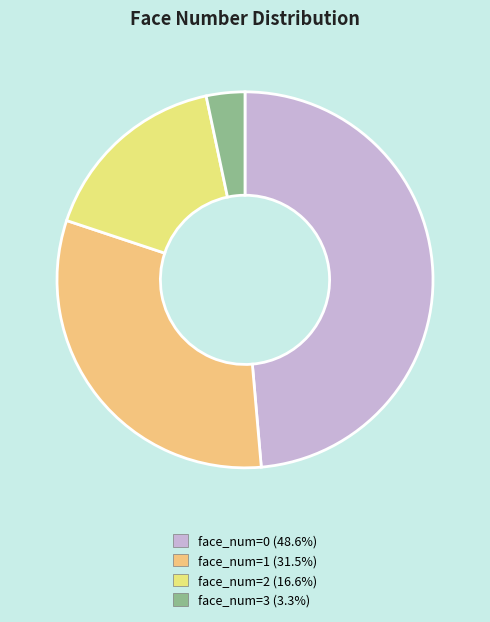

Is there any slice that represents more than half of the pie?

No